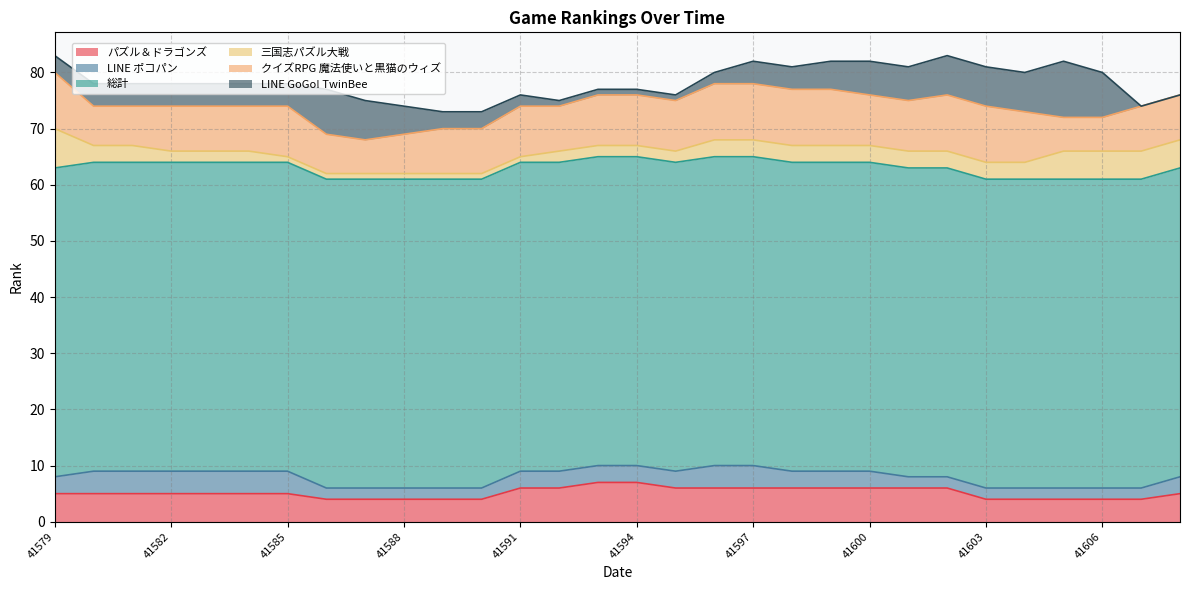

Reading left to right, what are all the values shown in this chart?

パズル＆ドラゴンズ: 5	5	5	5	5	5	5	4	4	4	4	4	6	6	7	7	6	6	6	6	6	6	6	6	4	4	4	4	4	5
LINE ポコパン: 3	4	4	4	4	4	4	2	2	2	2	2	3	3	3	3	3	4	4	3	3	3	2	2	2	2	2	2	2	3
総計: 55	55	55	55	55	55	55	55	55	55	55	55	55	55	55	55	55	55	55	55	55	55	55	55	55	55	55	55	55	55
三国志パズル大戦: 7	3	3	2	2	2	1	1	1	1	1	1	1	2	2	2	2	3	3	3	3	3	3	3	3	3	5	5	5	5
クイズRPG 魔法使いと黒猫のウィズ: 10	7	7	8	8	8	9	7	6	7	8	8	9	8	9	9	9	10	10	10	10	9	9	10	10	9	6	6	8	8
LINE GoGo! TwinBee: 3	4	4	4	4	4	4	8	7	5	3	3	2	1	1	1	1	2	4	4	5	6	6	7	7	7	10	8	0	0